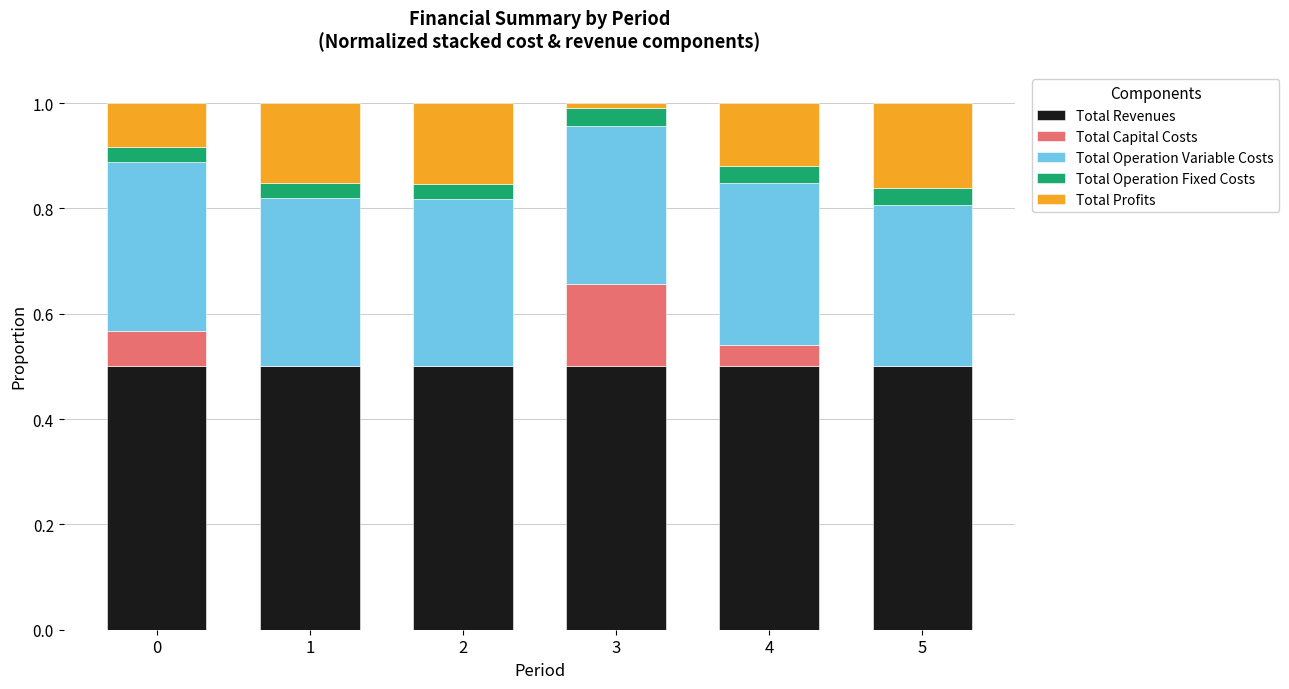

What are all the series names shown in the legend?

Total Revenues, Total Capital Costs, Total Operation Variable Costs, Total Operation Fixed Costs, Total Profits